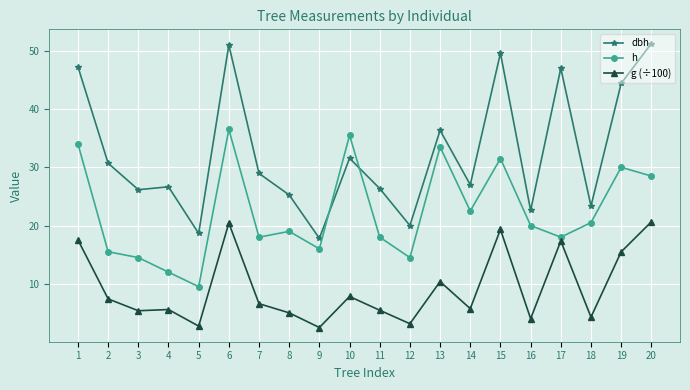

What is the maximum value for g (÷100)?

20.6